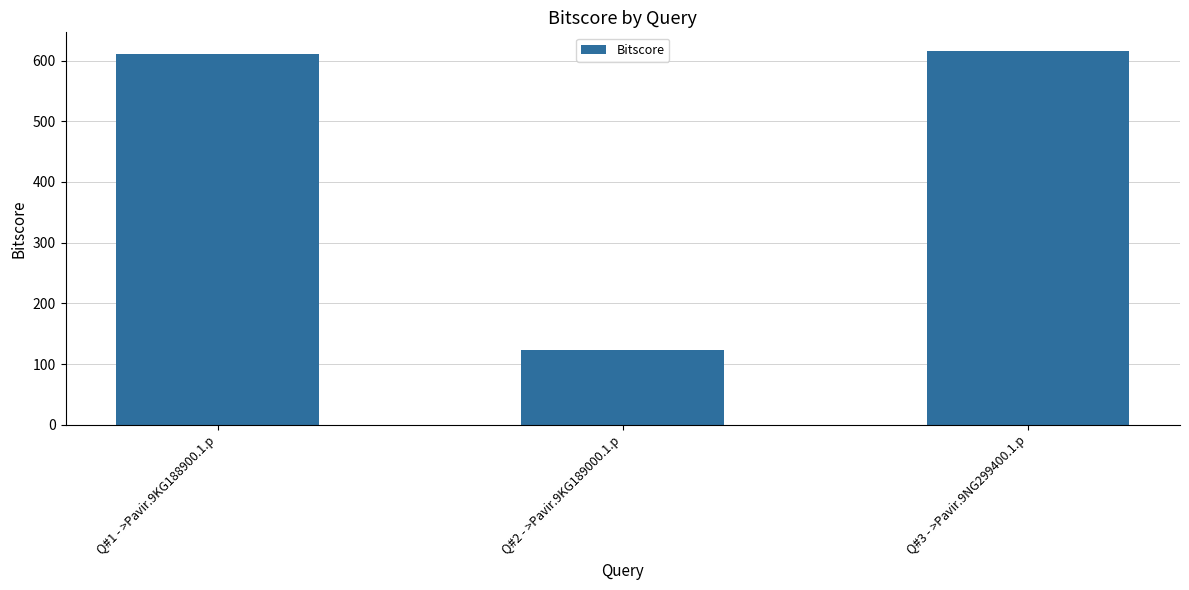

Reading right to left, transcribe all the data shown in this chart.

Q#3 - >Pavir.9NG299400.1.p=615.8	Q#2 - >Pavir.9KG189000.1.p=123.5	Q#1 - >Pavir.9KG188900.1.p=610.7